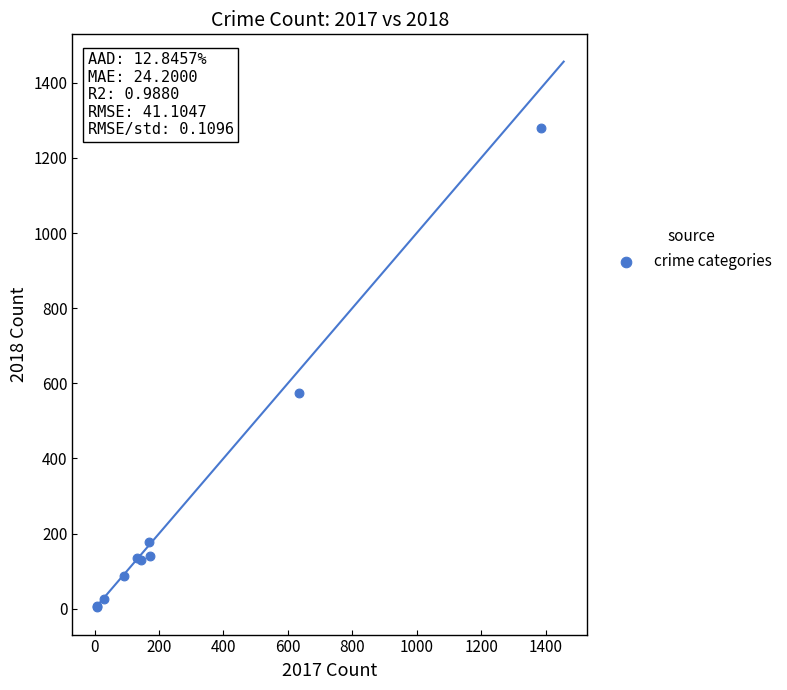

What Y value in the scatter plot is closest to 641?

574